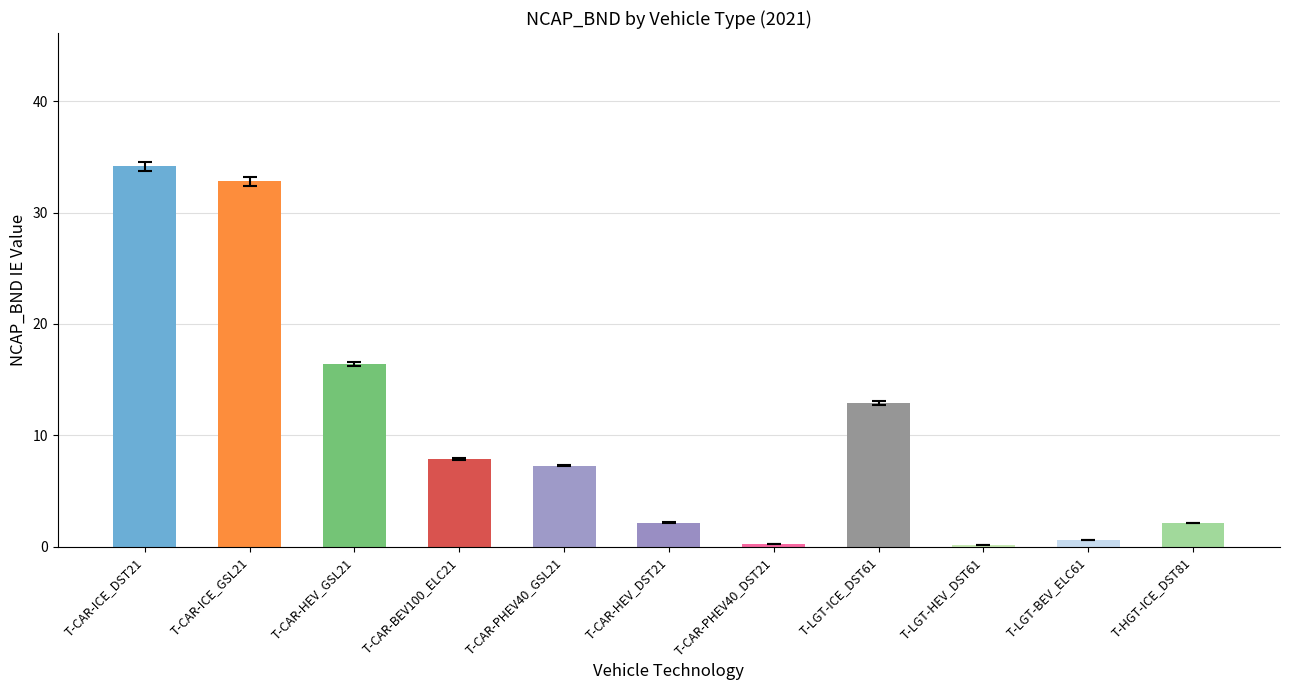

What is the average value?

10.6